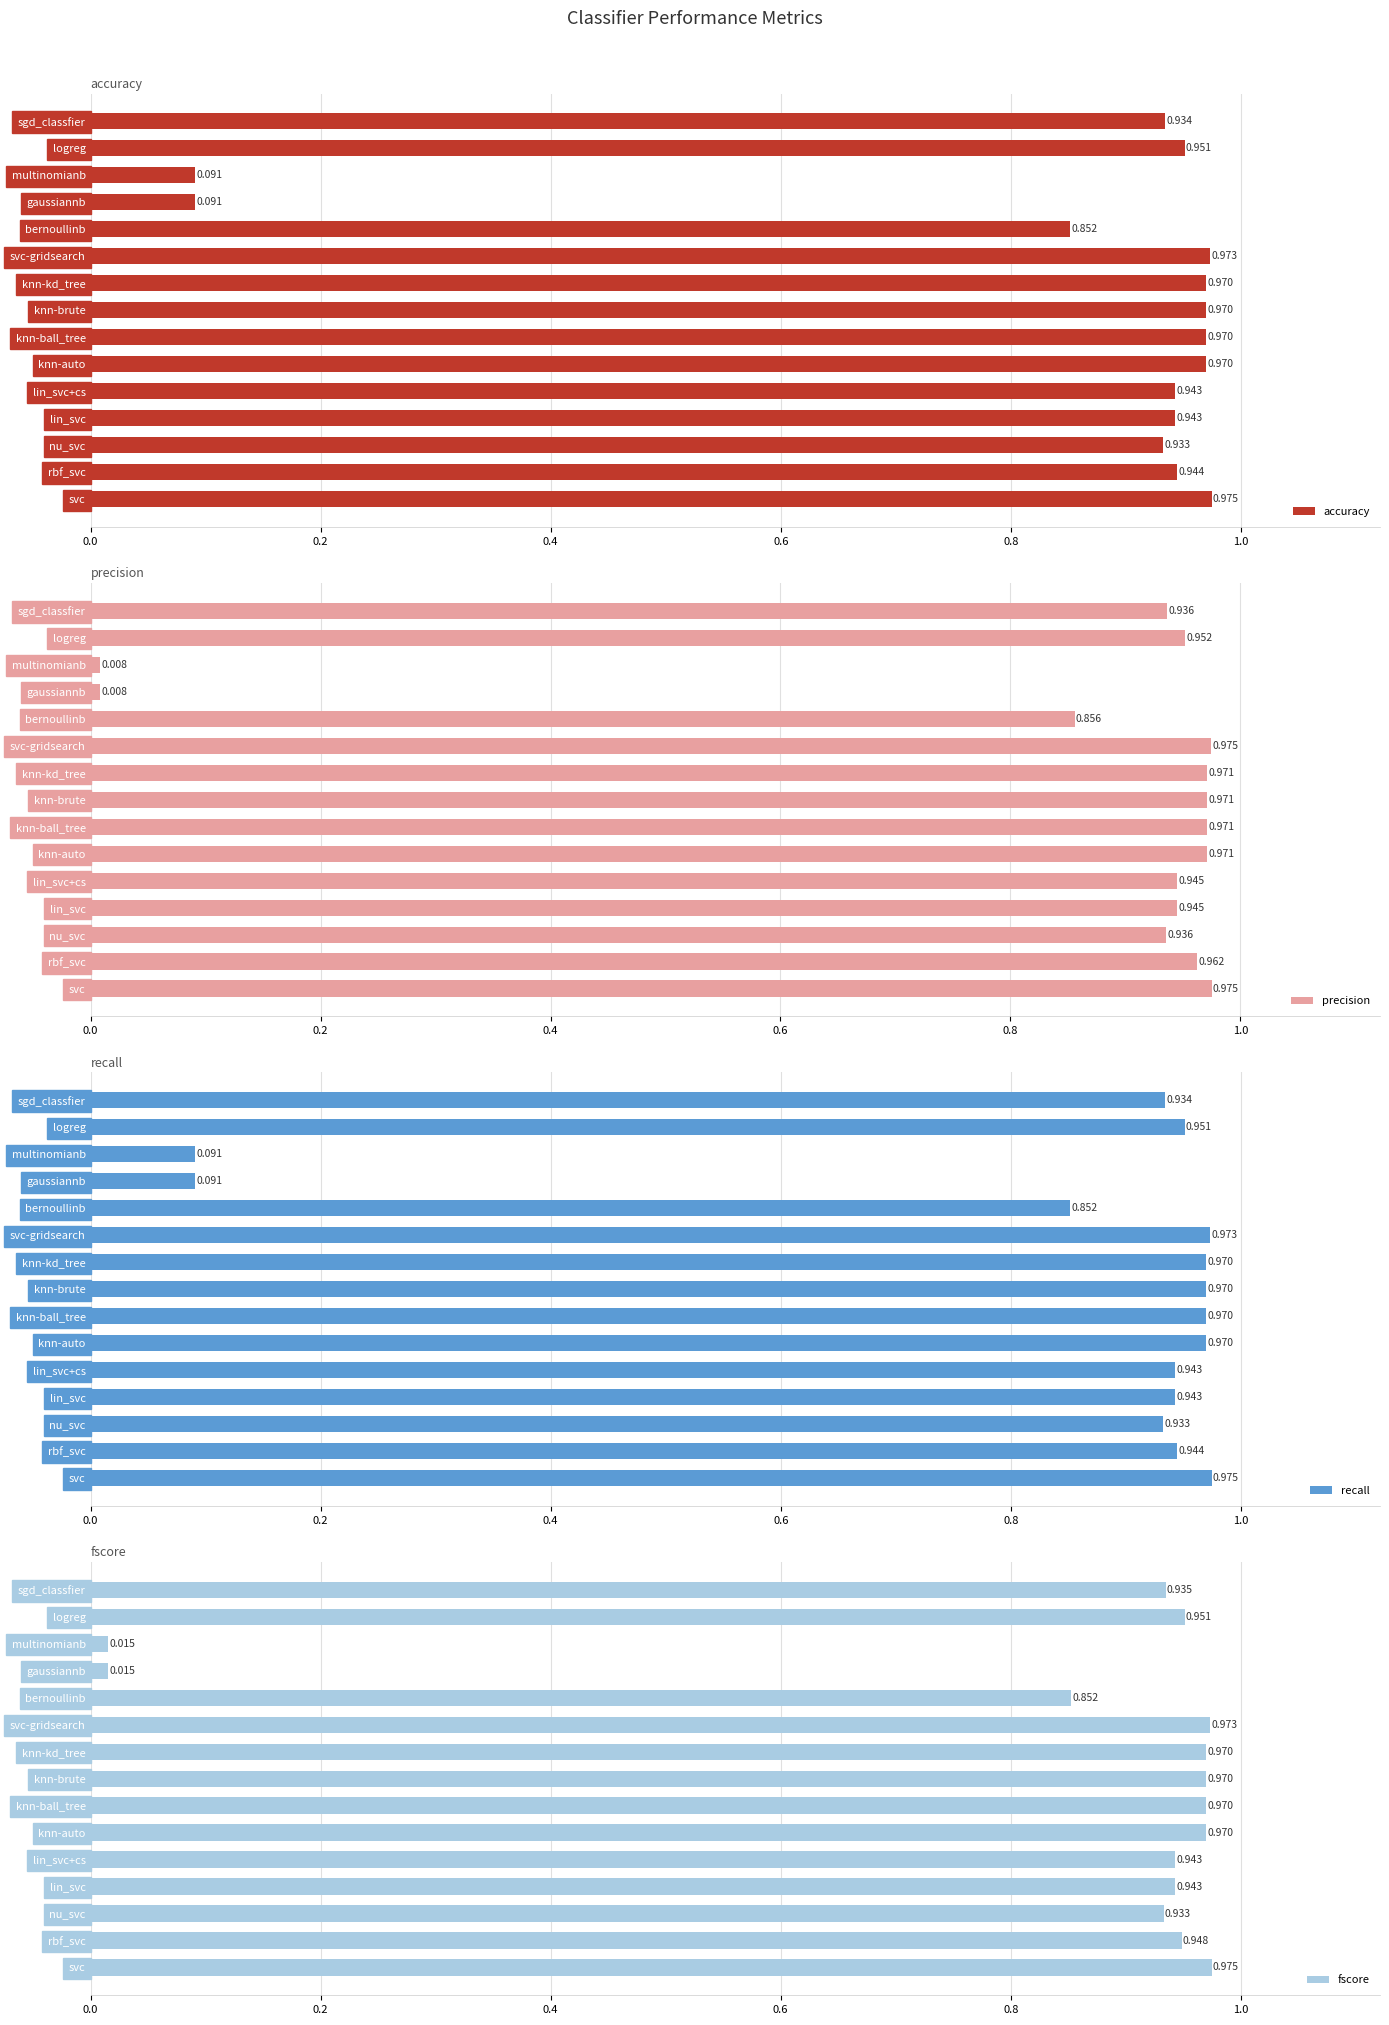

At which label does accuracy reach its peak?

svc